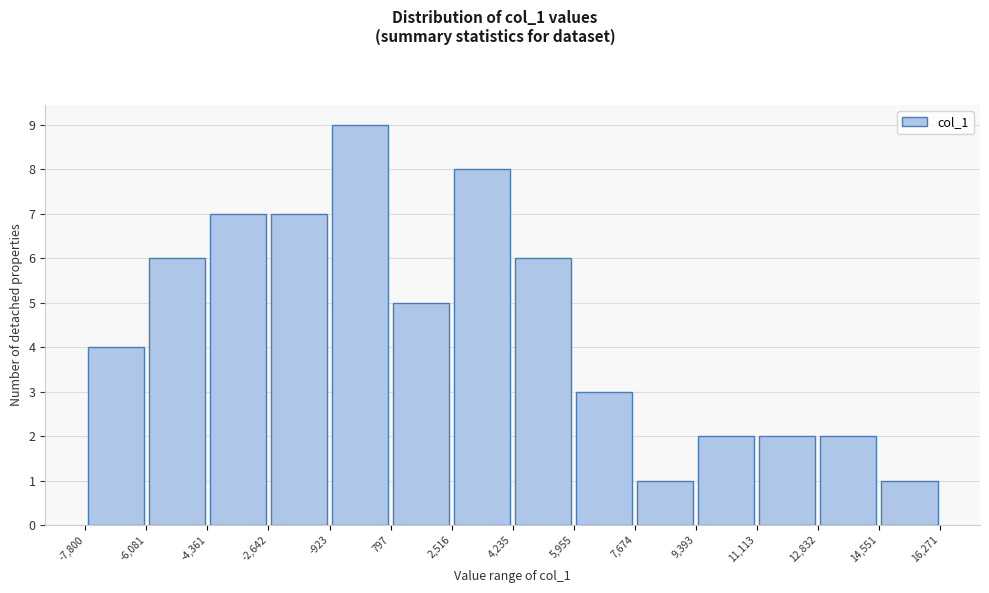

How tall is the bar that spans 14,551 to 16,271 on the x-axis? The values are not printed on the chart, so give them approximately, as read against the axis.

1